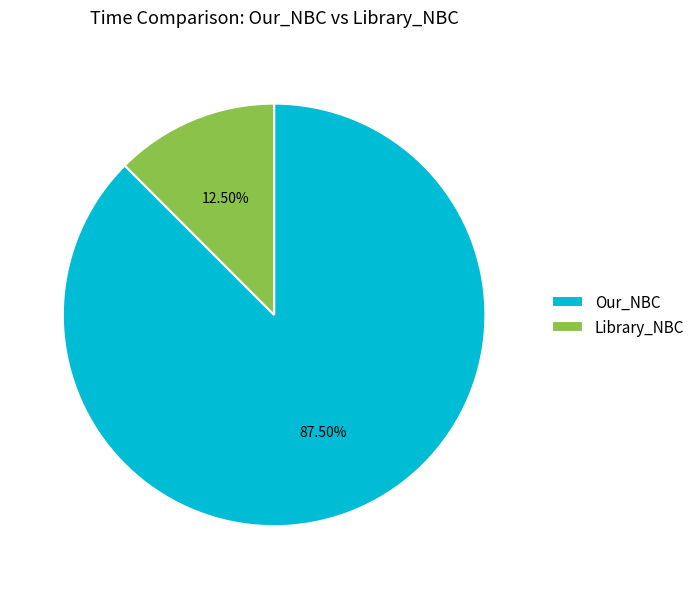

What percentage do Library_NBC and Our_NBC together represent?

100.0%